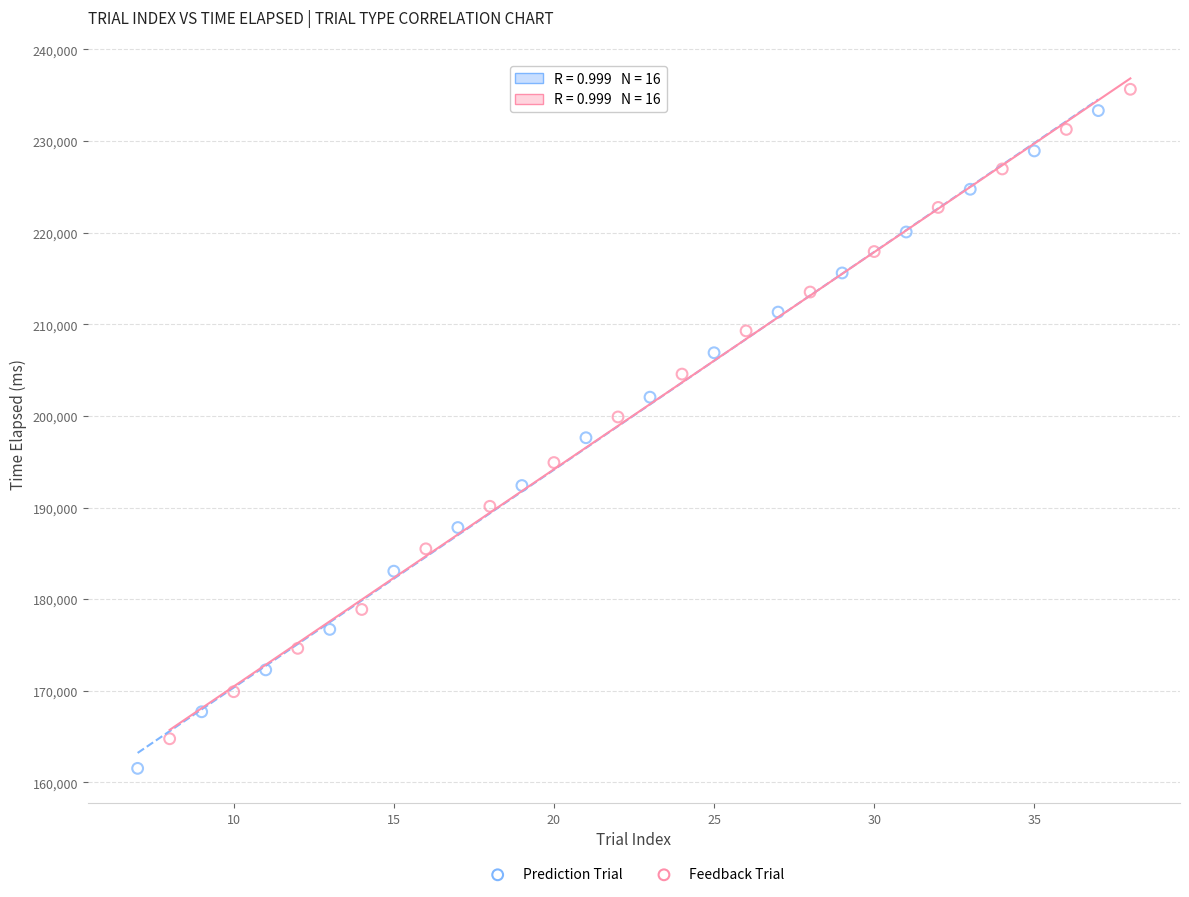

Which series has the widest spread of Y values?

Prediction Trial